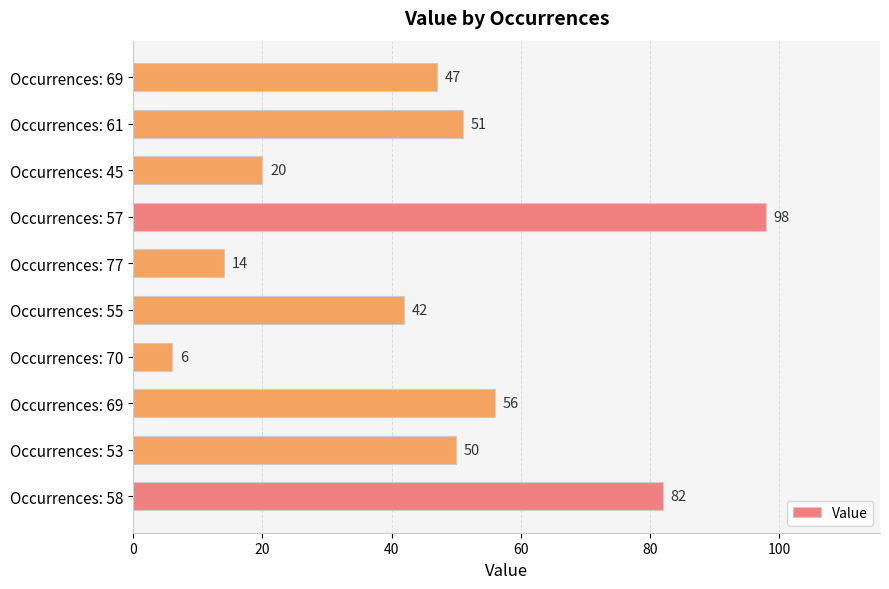

How many distinct data groups are displayed?

1